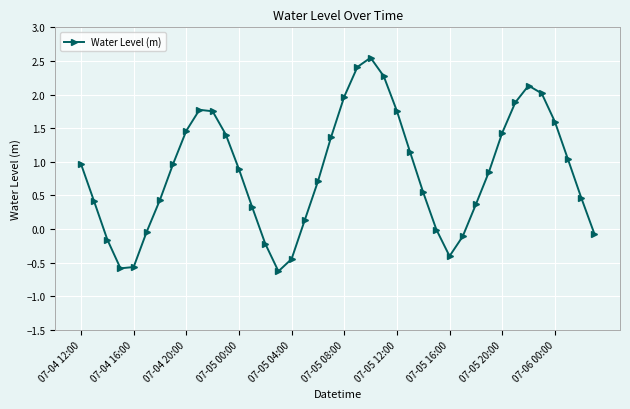

True or false: there are more than 2 points higher than both neighbors.

True